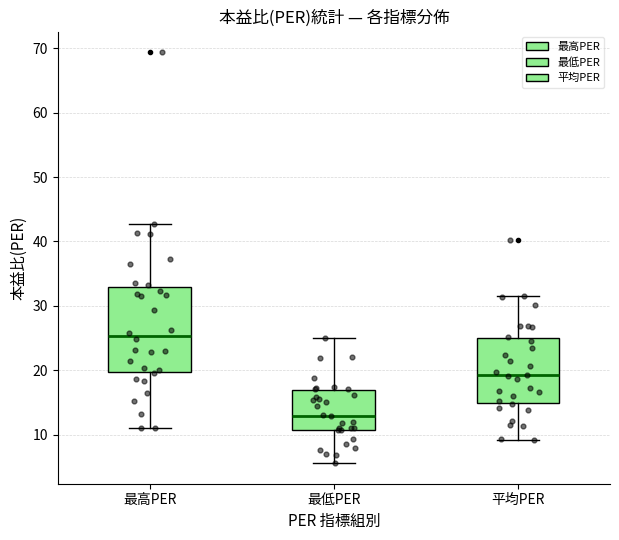

Which box's median line is the highest?

最高PER